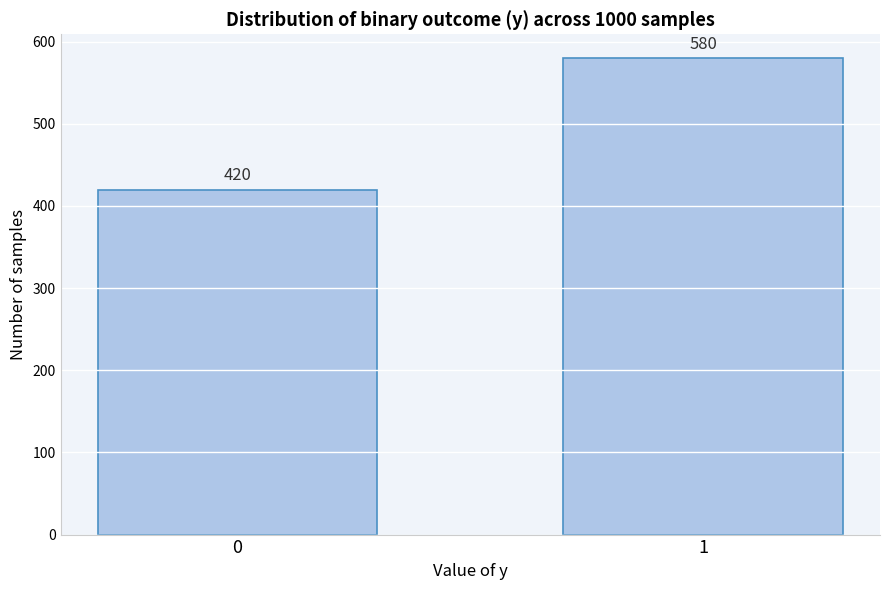

Reading left to right, transcribe all the data shown in this chart.

420	580